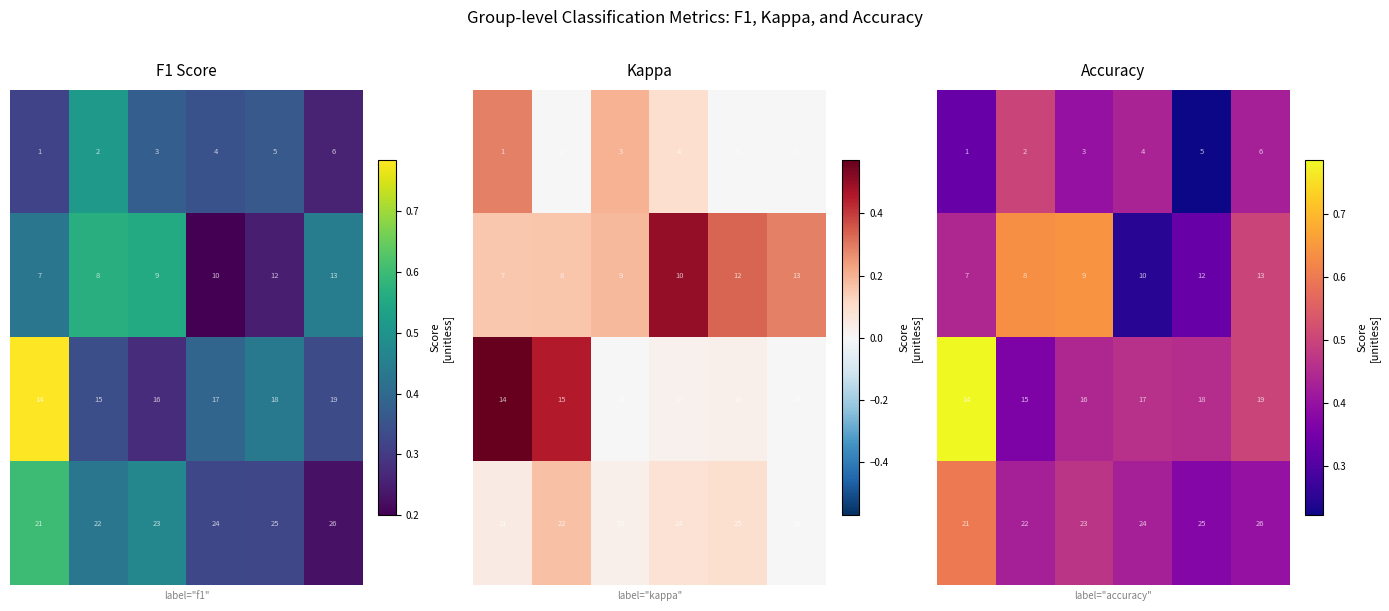

Which has a higher value, 3 or 4?

3